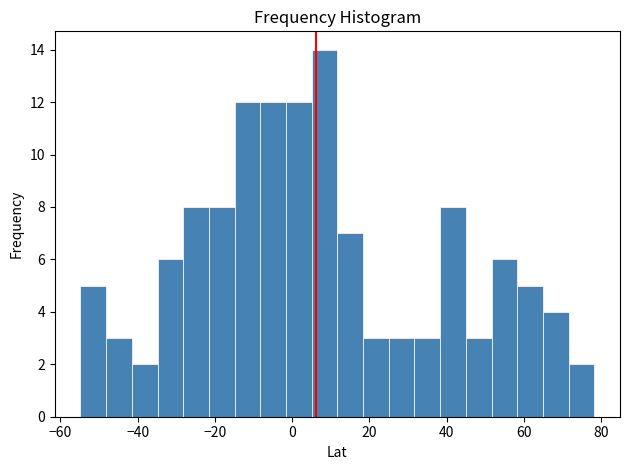

Around what value on the x-axis is the tallest bar? Give the approximate position of its centre, as read against the axis.

8